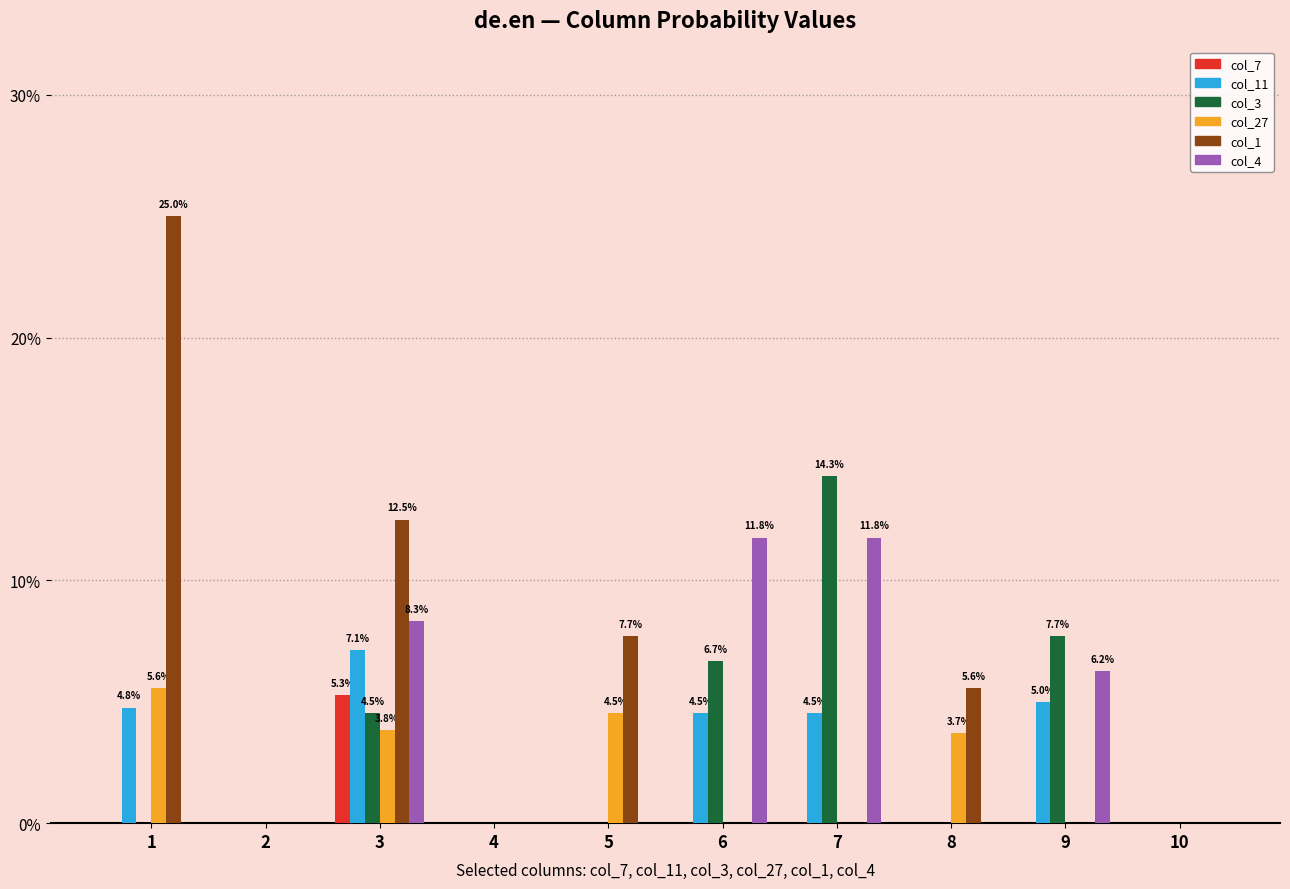

At 6, list the series in order from largest to smallest.

col_4, col_3, col_11, col_7, col_27, col_1